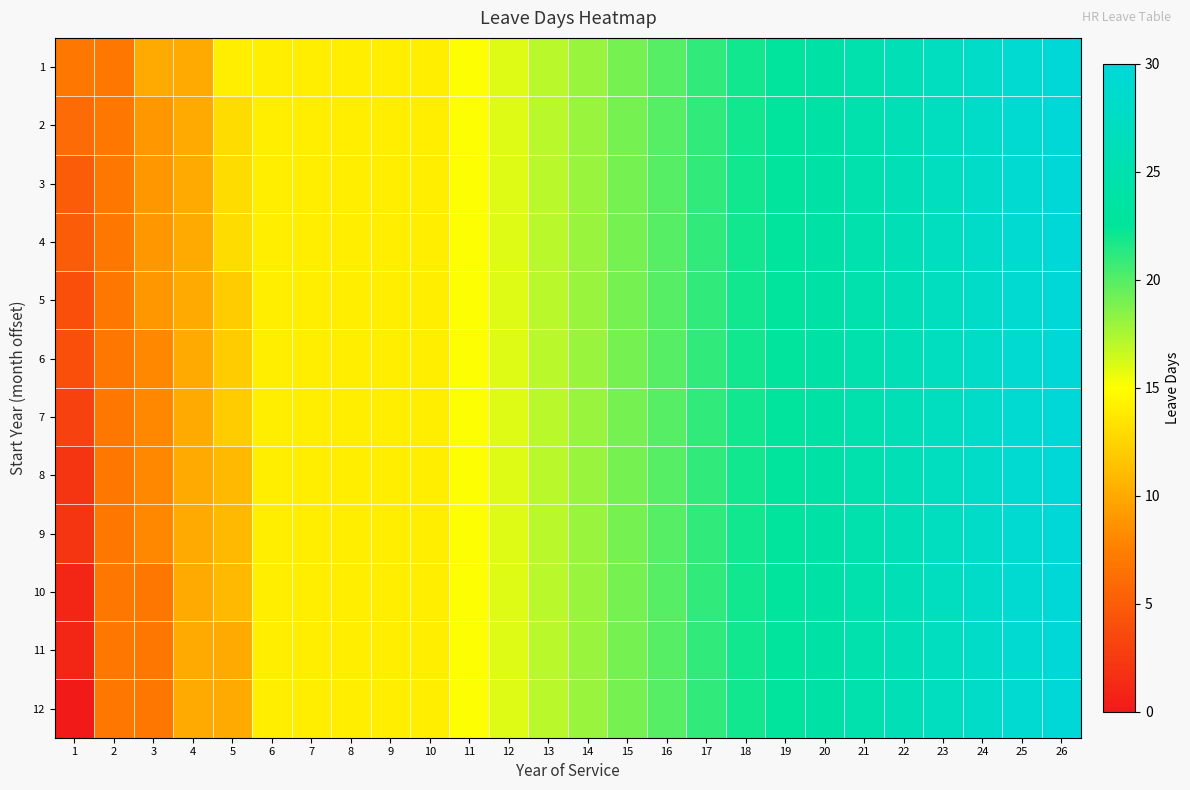

How many series are shown in this chart?

12